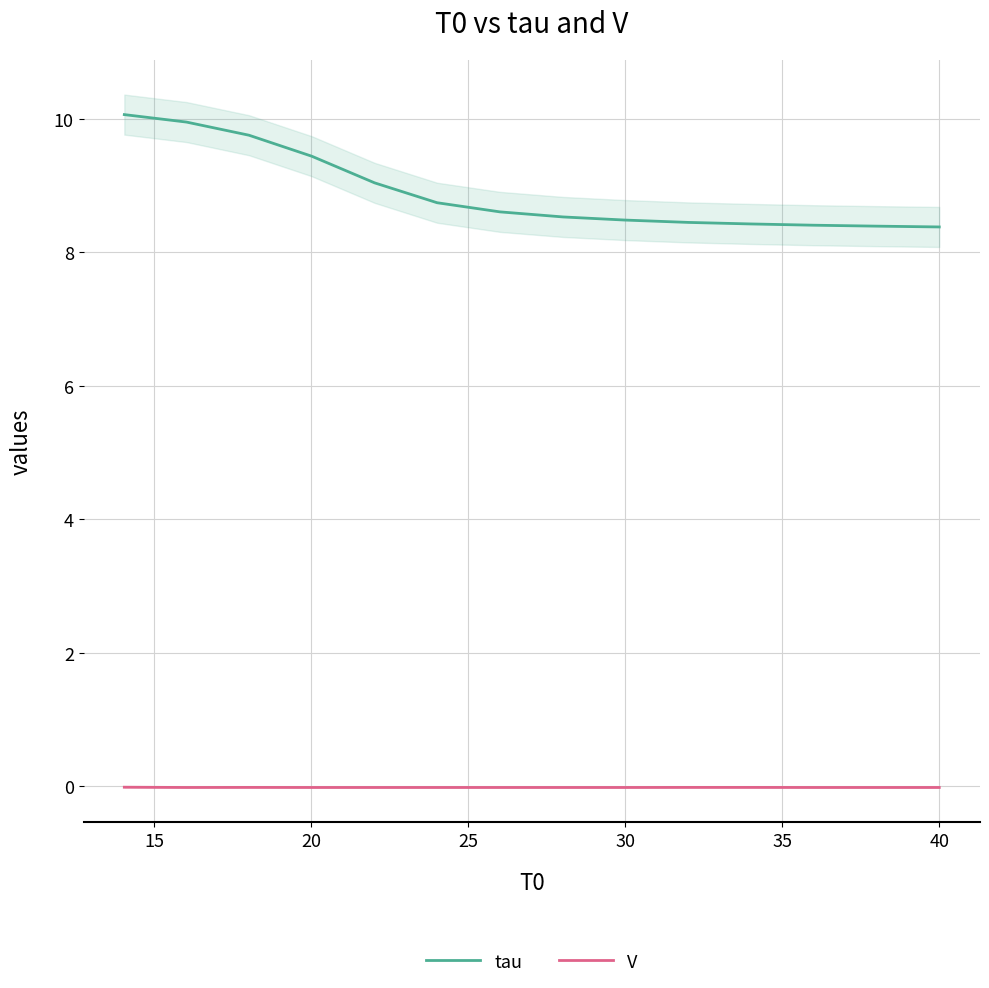

True or false: V and tau cross at least once.

False